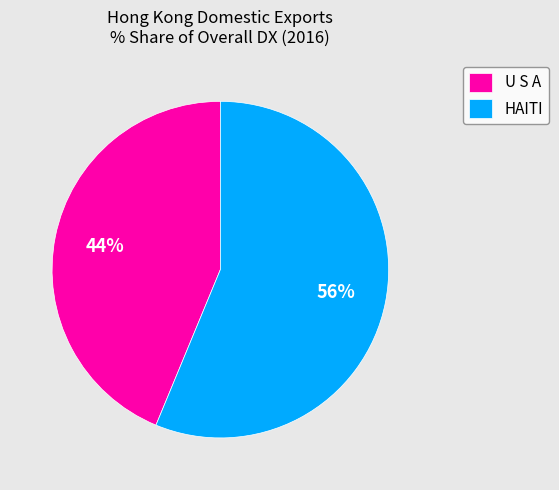

Which category has the biggest portion of the pie?

HAITI